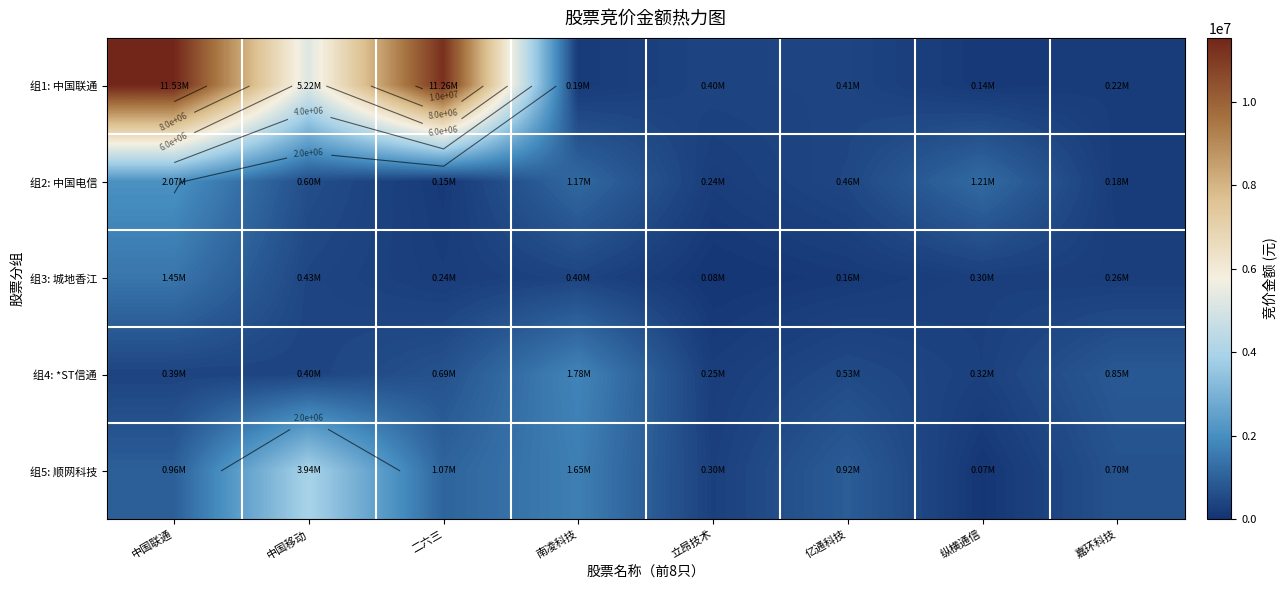

What is the maximum value for 组3: 城地香江?

1453712